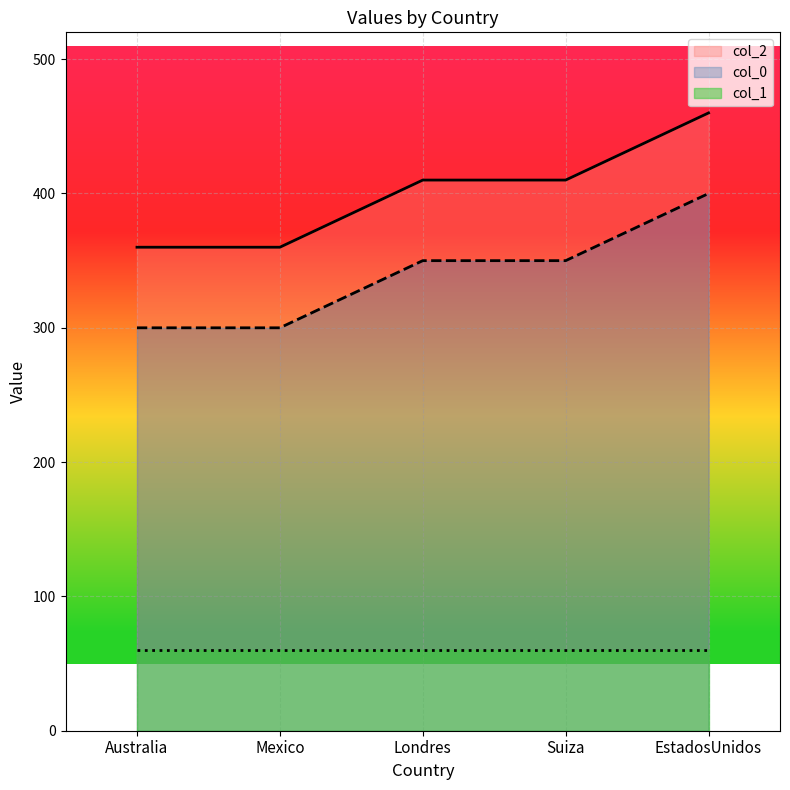

Which category has the highest value across all series?

EstadosUnidos